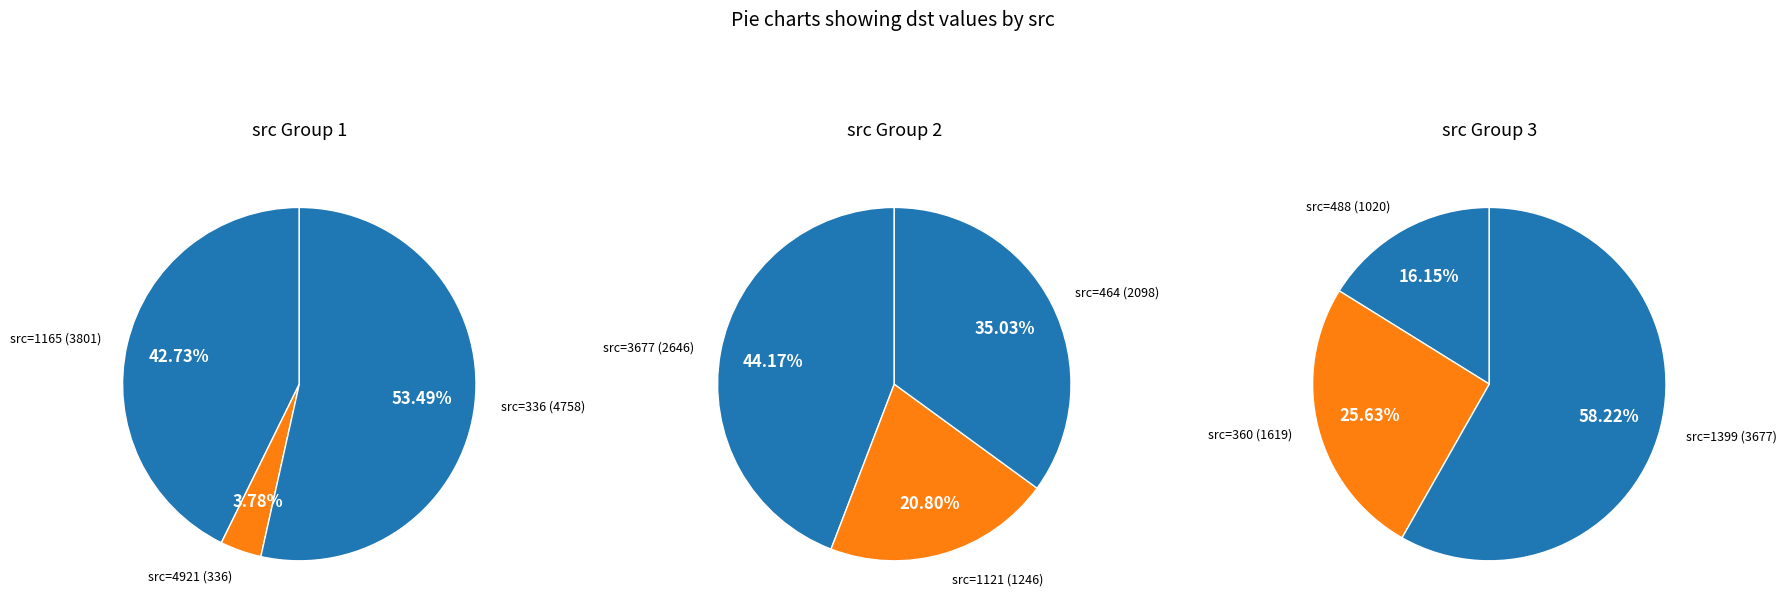

Is it true that 4921 is 1% of the pie?

False